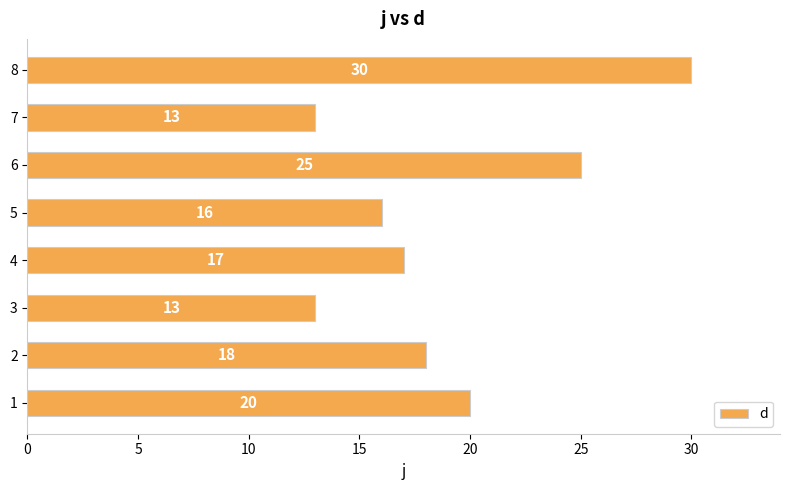

What is the approximate value at 4, to the nearest 5?

15